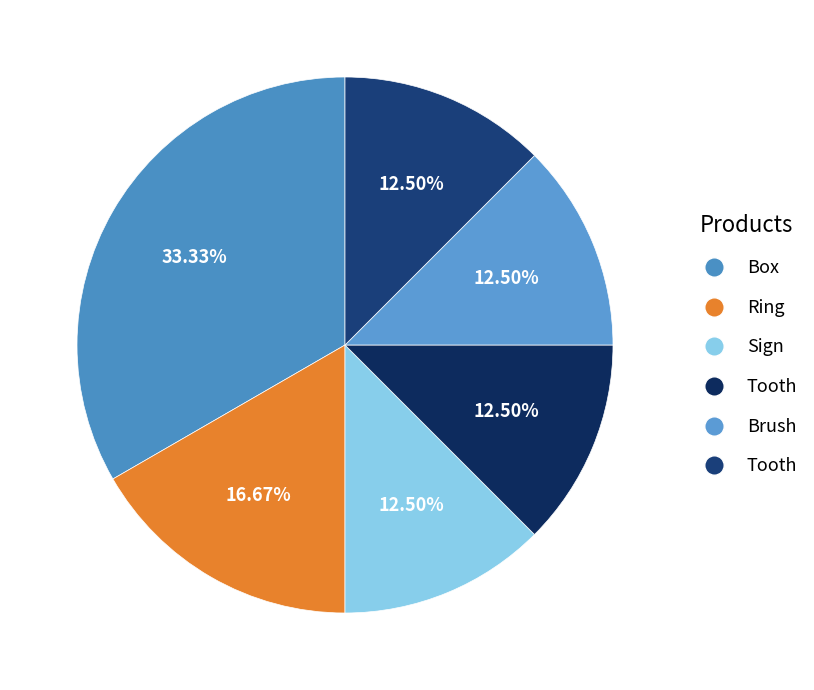

How many segments does this pie chart have?

6